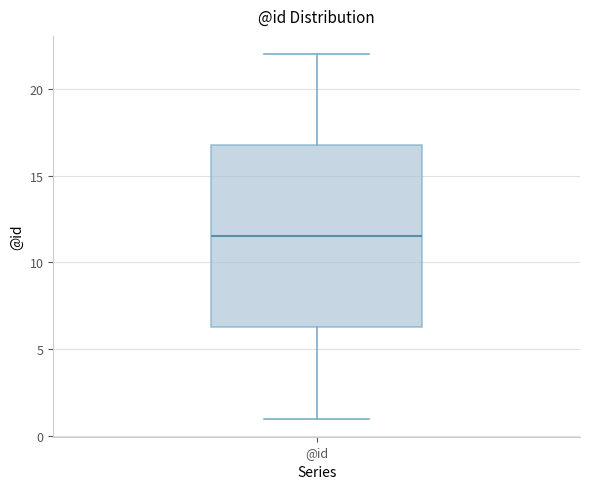

Transcribe this box plot: give where the median line is, the range the box spans, and where the two whiskers end, as read against the y-axis. The values are not printed on the chart, so give them approximately, as read against the axis.

median 11.5, box 6.5 to 17.0, whiskers 1.0 to 22.0